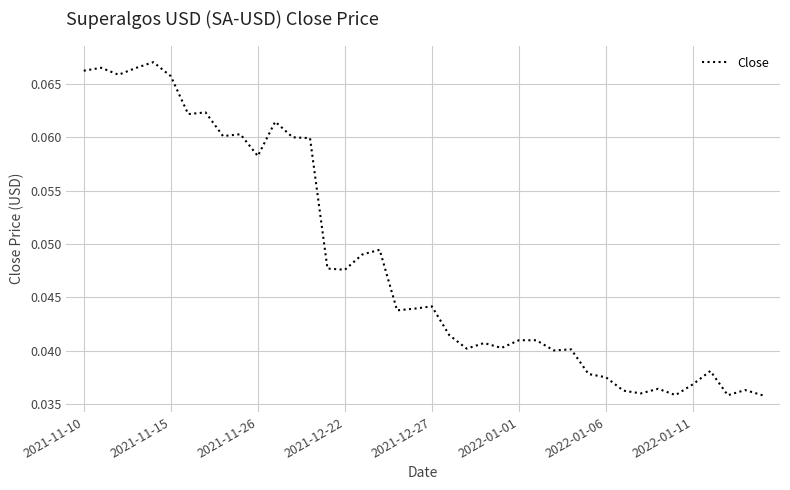

The chart shows a value of 0.1 at 2021-12-27. True or false?

False